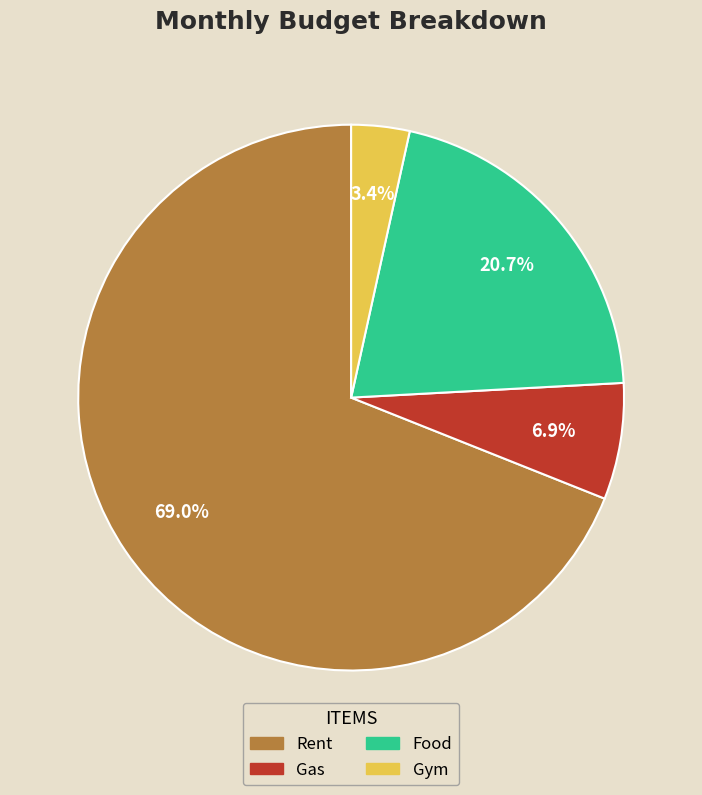

What percentage is the Gas slice, to the nearest percent?

7%